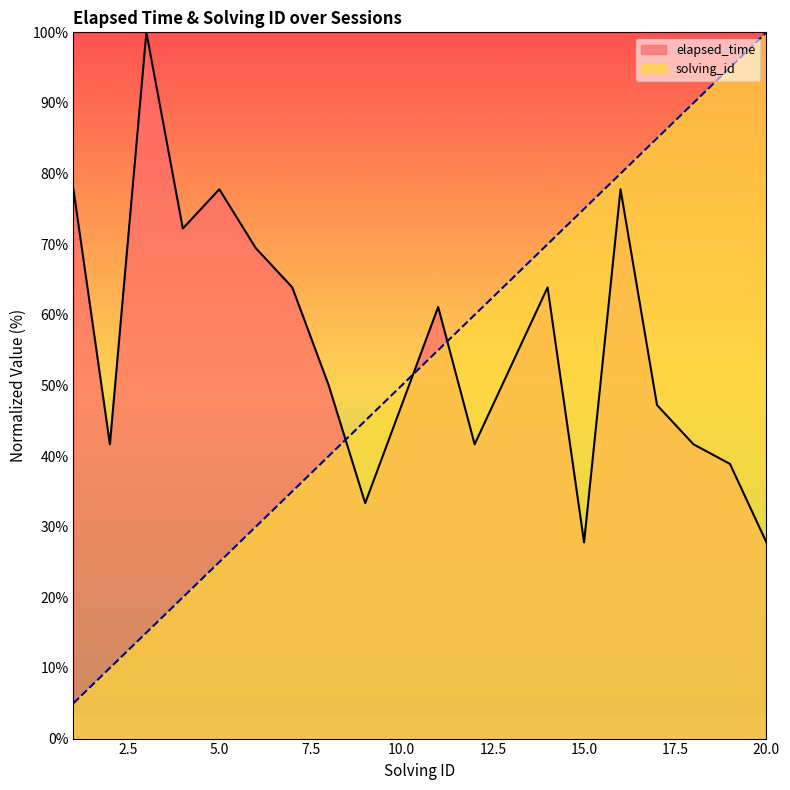

The value of elapsed_time at 5.0 is 51.3. True or false?

False